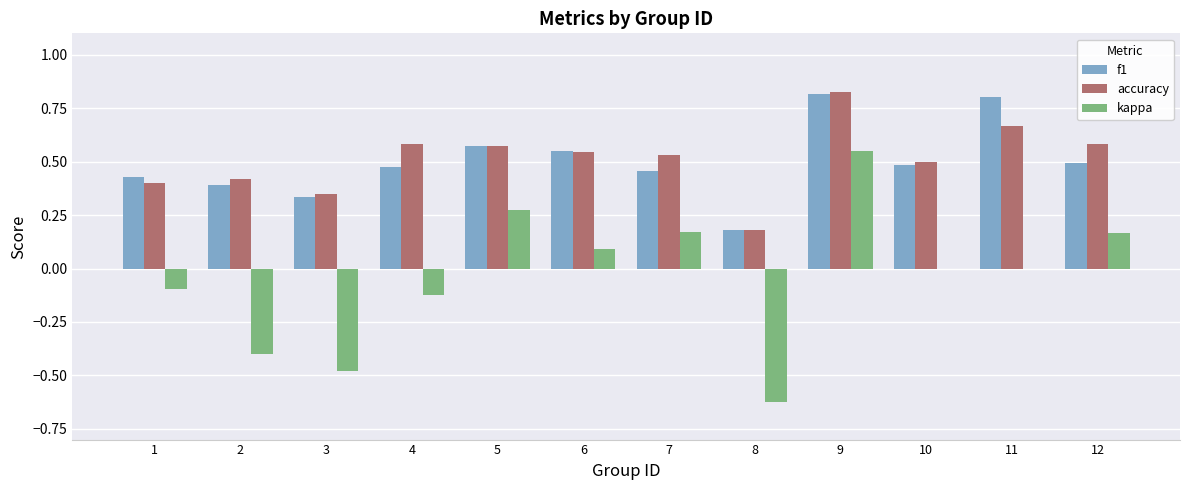

At which category is the sum across all series the highest?

9